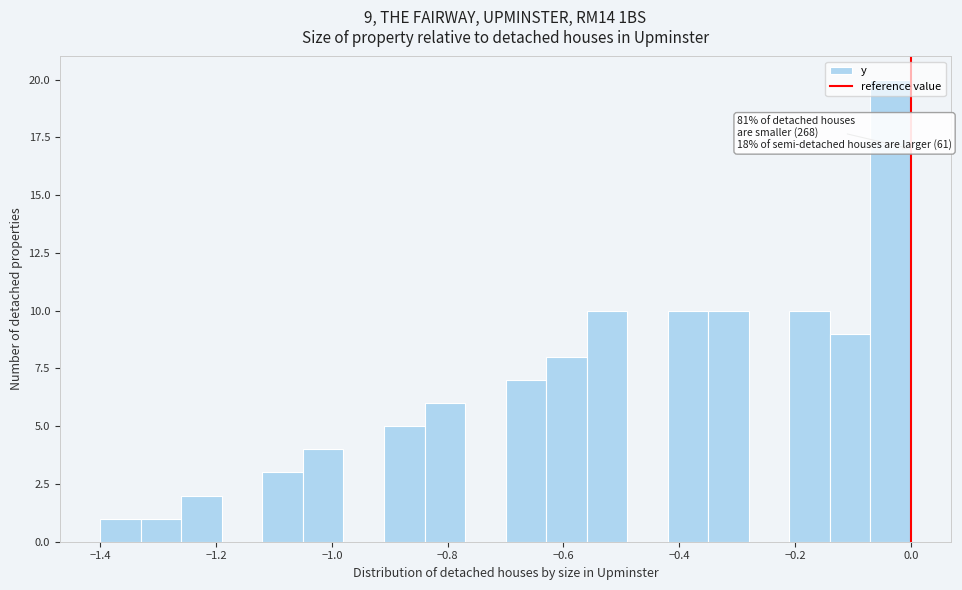

Read against the x-axis, roughly where is the centre of the tallest bar?

-0.04